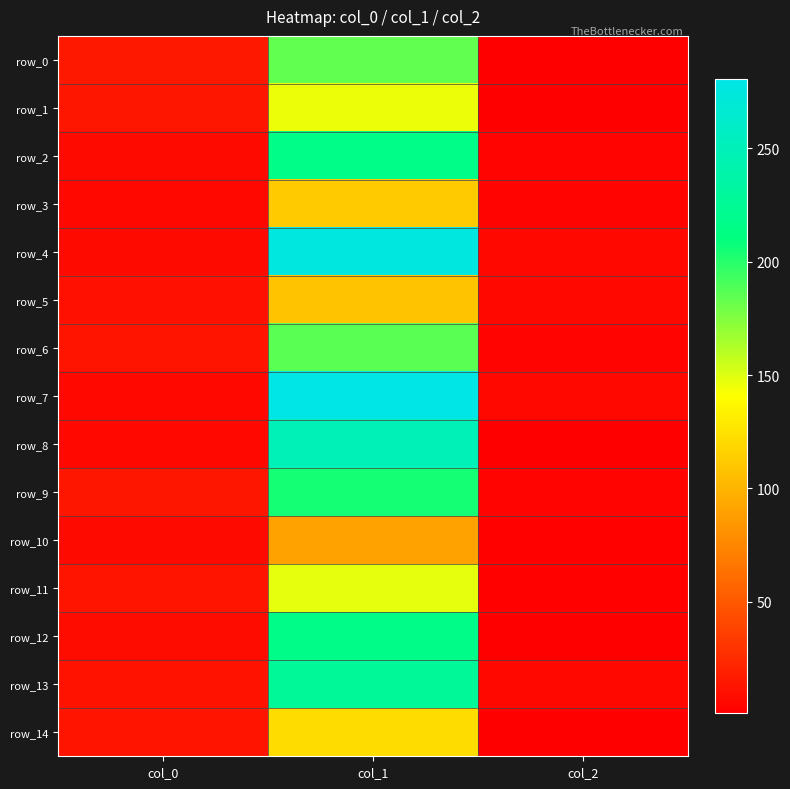

What is the maximum value shown in the chart?

280.4